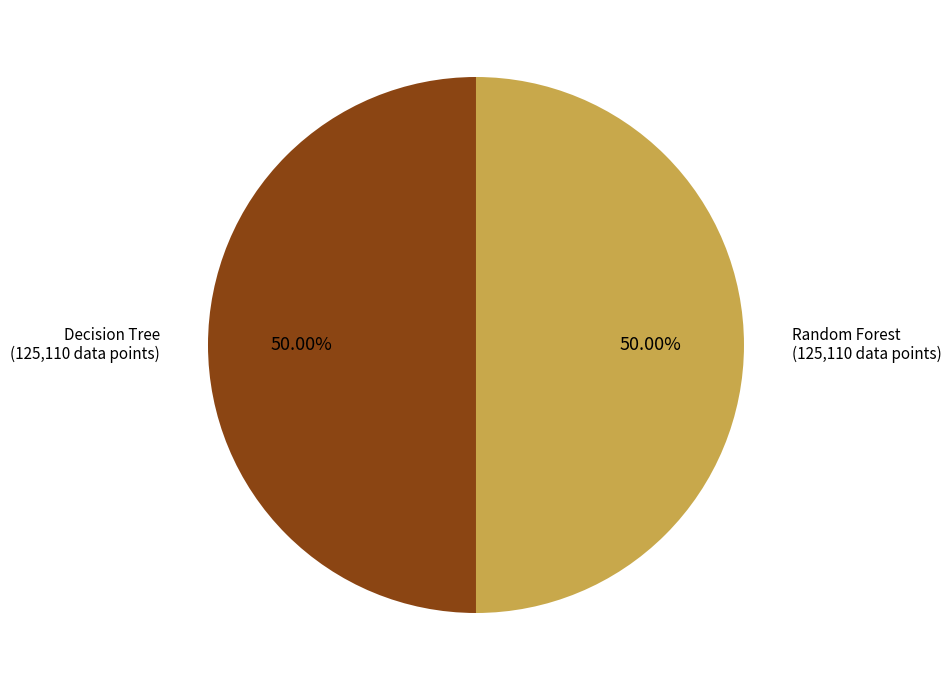

How many slices are in this pie chart?

2